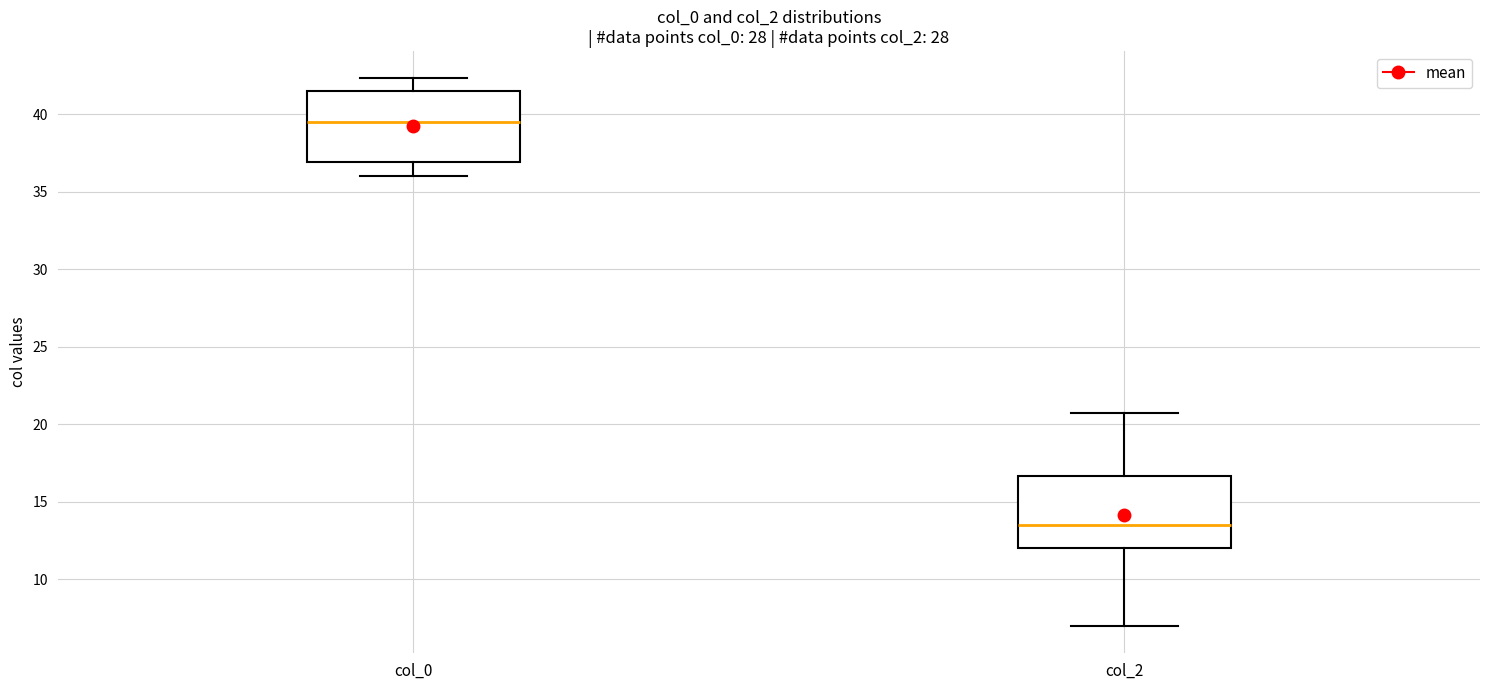

Reading left to right, read every box against the y-axis: the position of its median line, the range the box covers, and the ends of its whiskers. The values are not printed on the chart, so give them approximately, as read against the axis.

col_0: median 39.5, box 37.0 to 41.5, whiskers 36.0 to 42.5
col_2: median 13.5, box 12.0 to 16.5, whiskers 7.0 to 21.0